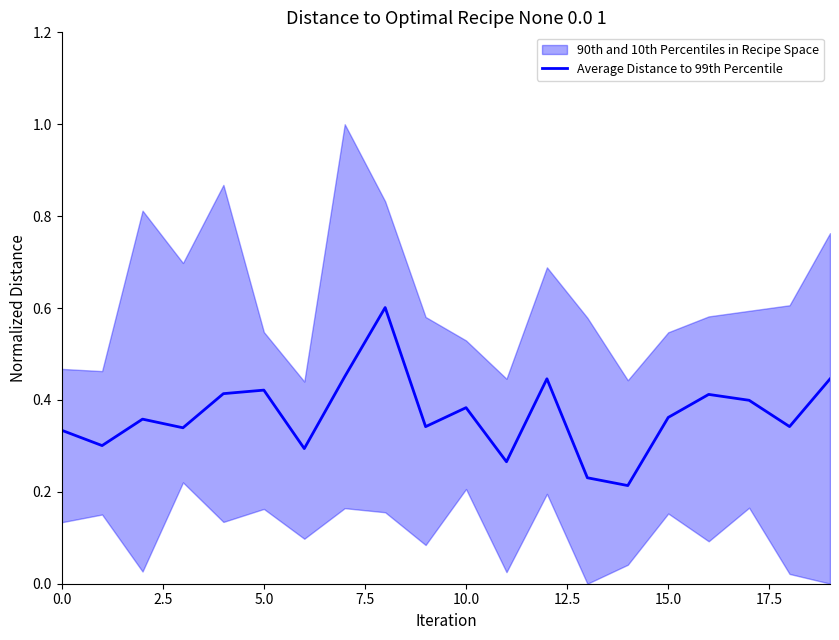

Which category has the lowest value across all series?

14